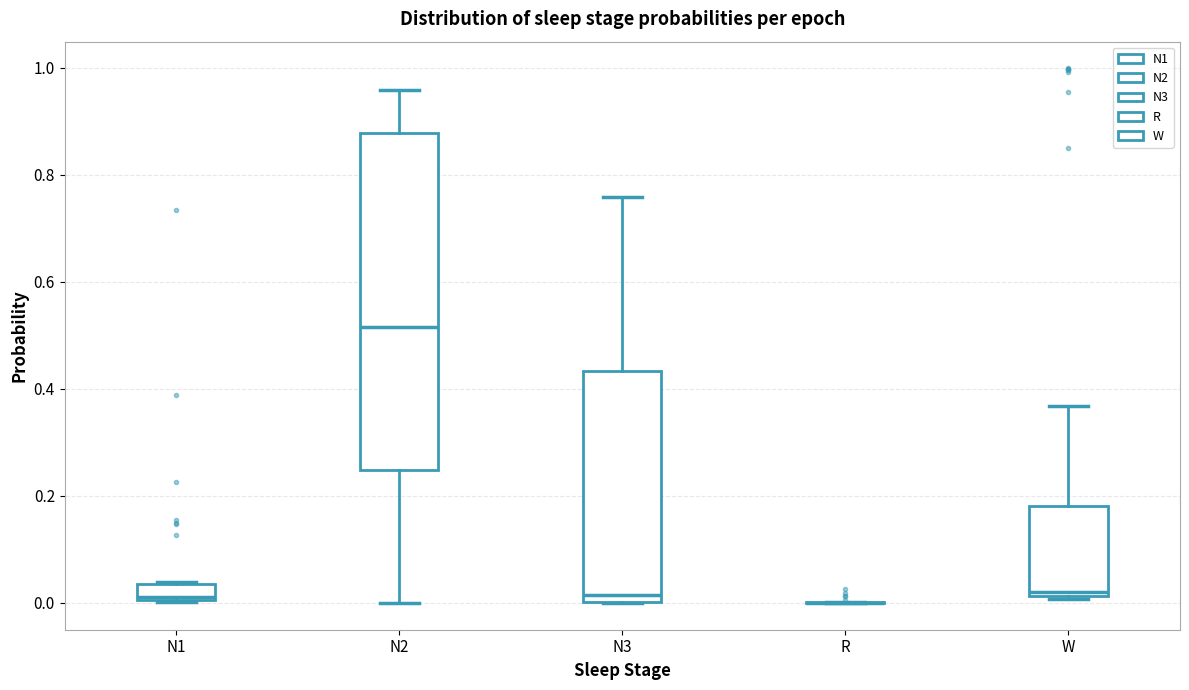

Where is the lower edge of the box for N1 on the y-axis? The values are not printed on the chart, so give them approximately, as read against the axis.

0.00